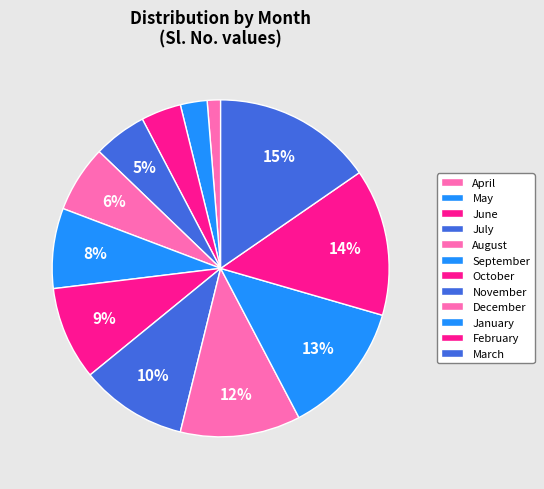

How many slices are in this pie chart?

12